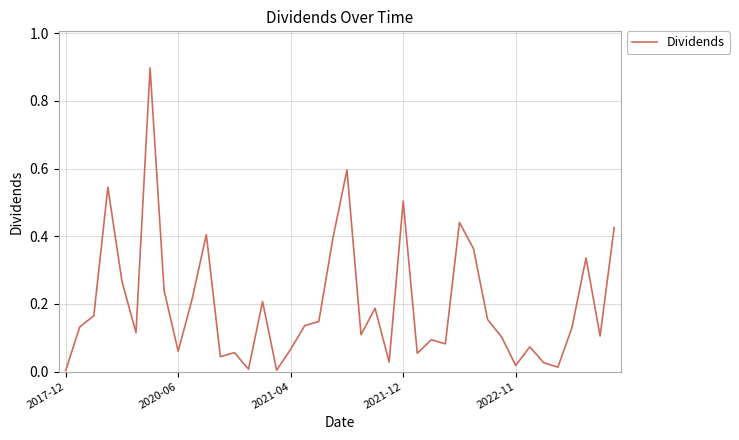

What is the difference between the maximum and minimum values?

0.9